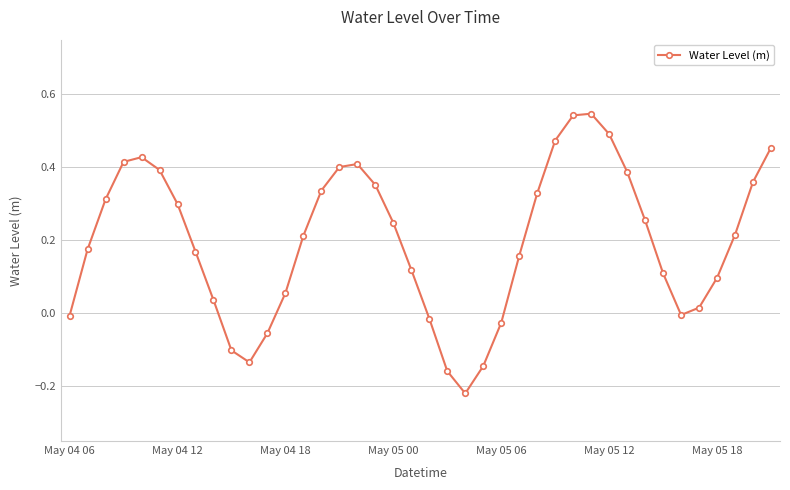

How many points are lower than both their immediate neighbors (excluding endpoints)?

3